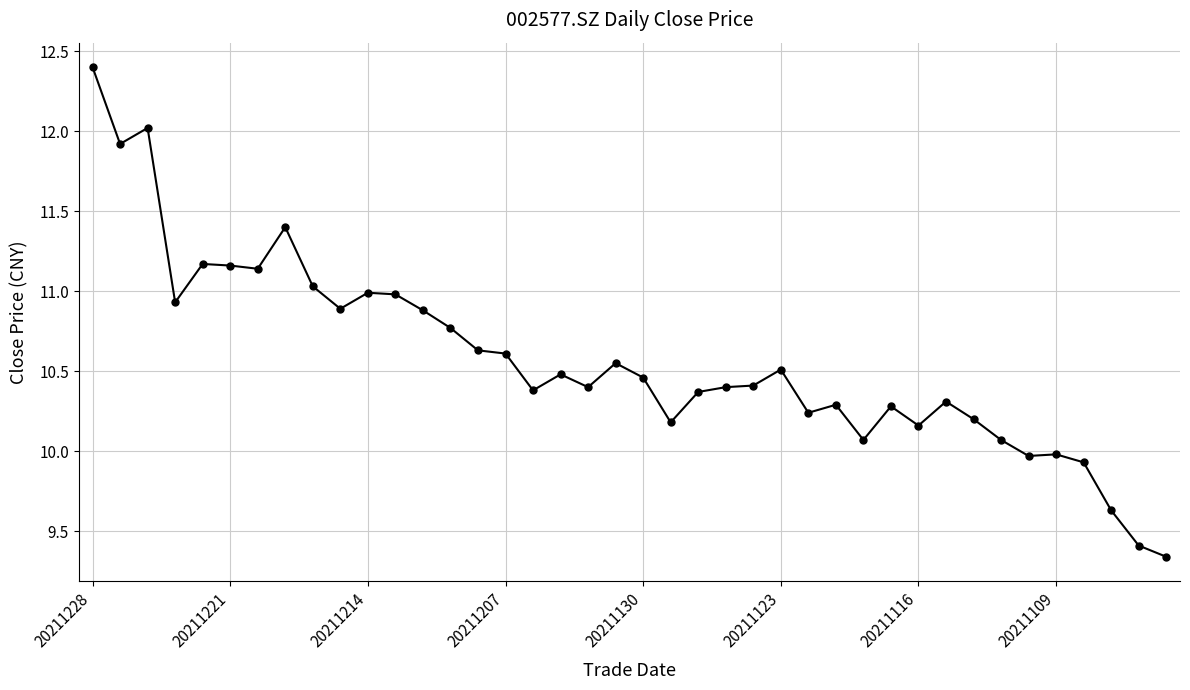

What is the maximum value shown in the chart?

12.4